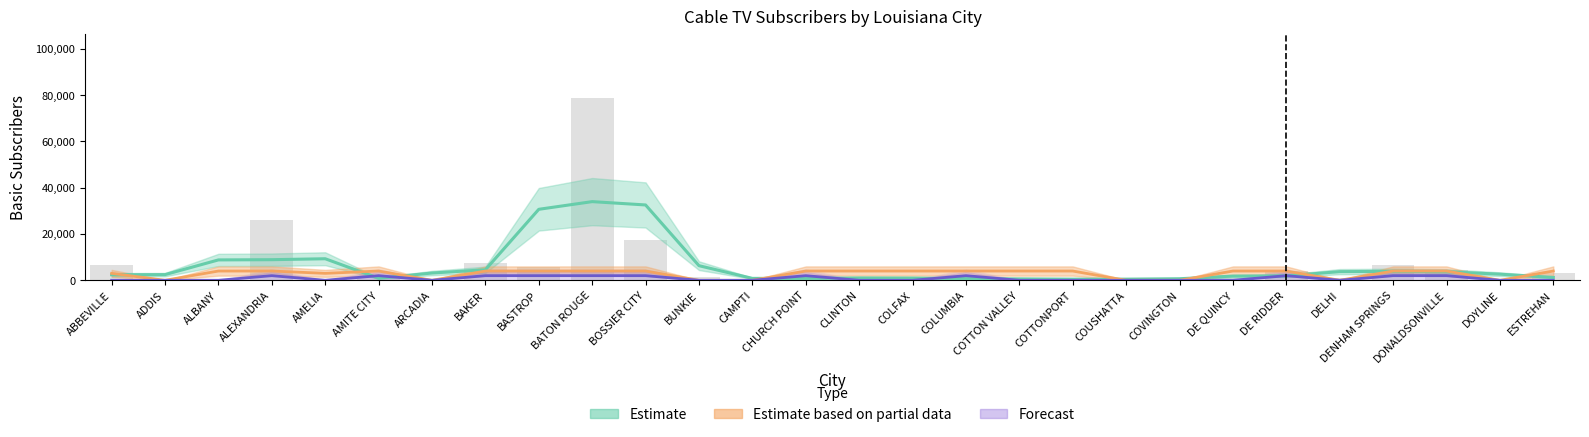

Which has a higher value, DOYLINE or BASTROP?

BASTROP